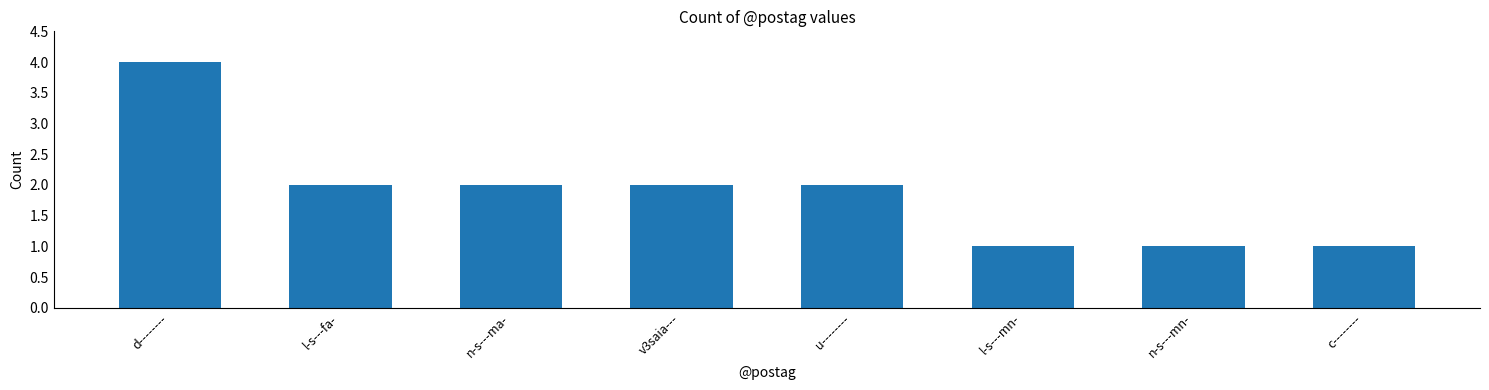

Reading right to left, transcribe all the data shown in this chart.

c--------=1	n-s---mn-=1	l-s---mn-=1	u--------=2	v3saia---=2	n-s---ma-=2	l-s---fa-=2	d--------=4